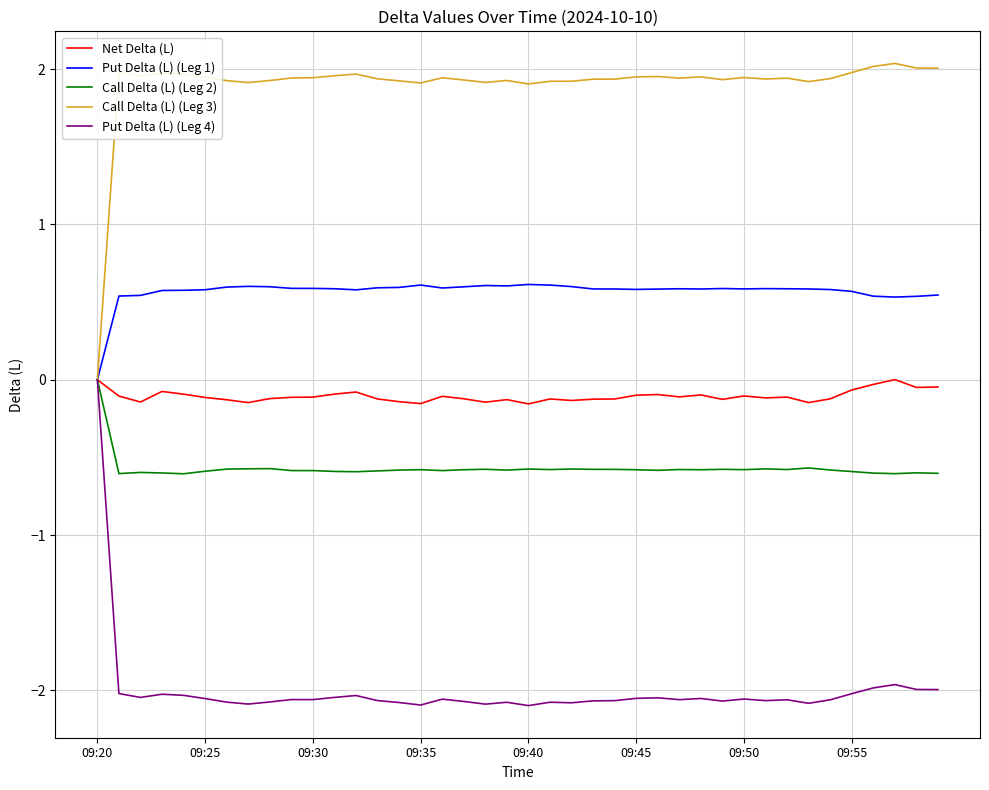

Which series has the largest total across all categories?

Call Delta (L) (Leg 3)